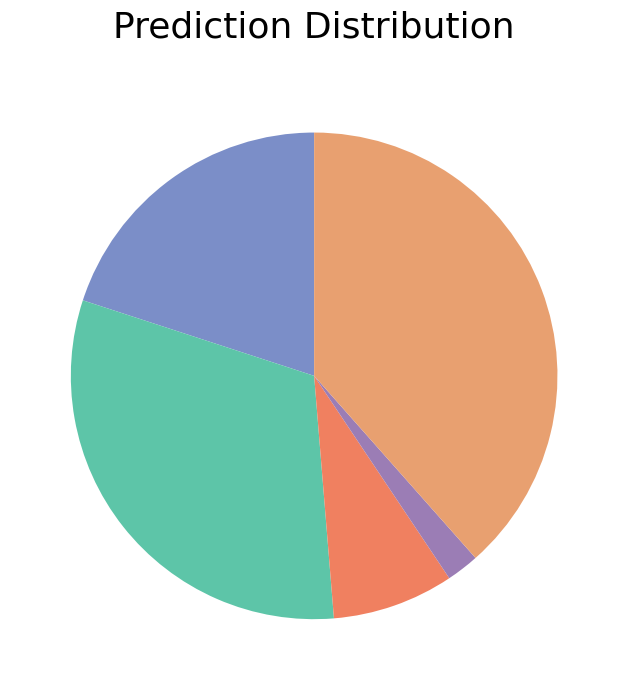

How many segments does this pie chart have?

5